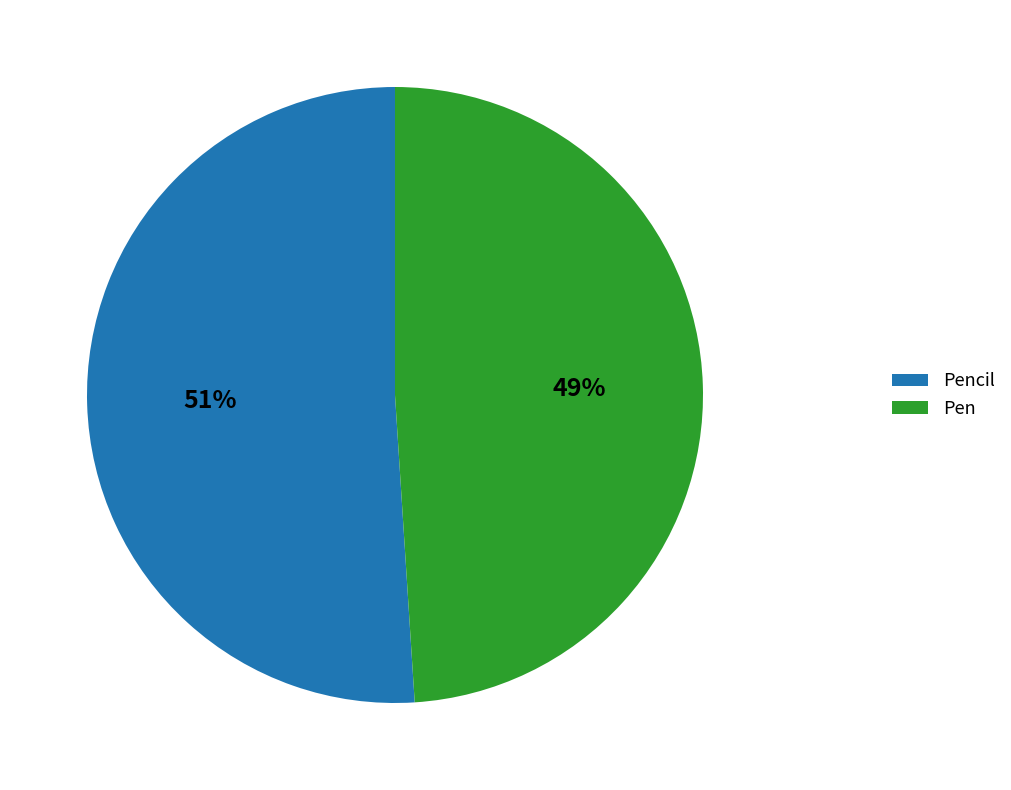

Is there a majority slice in this chart?

Yes